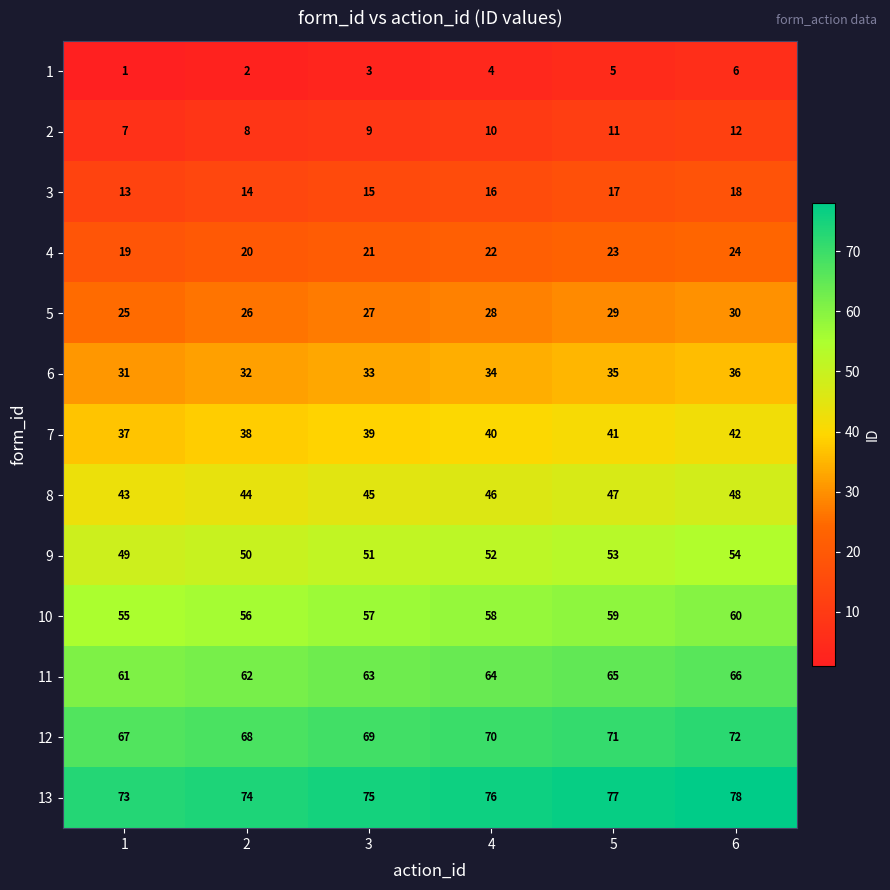

Where is 4 nearest to the value 21?

3